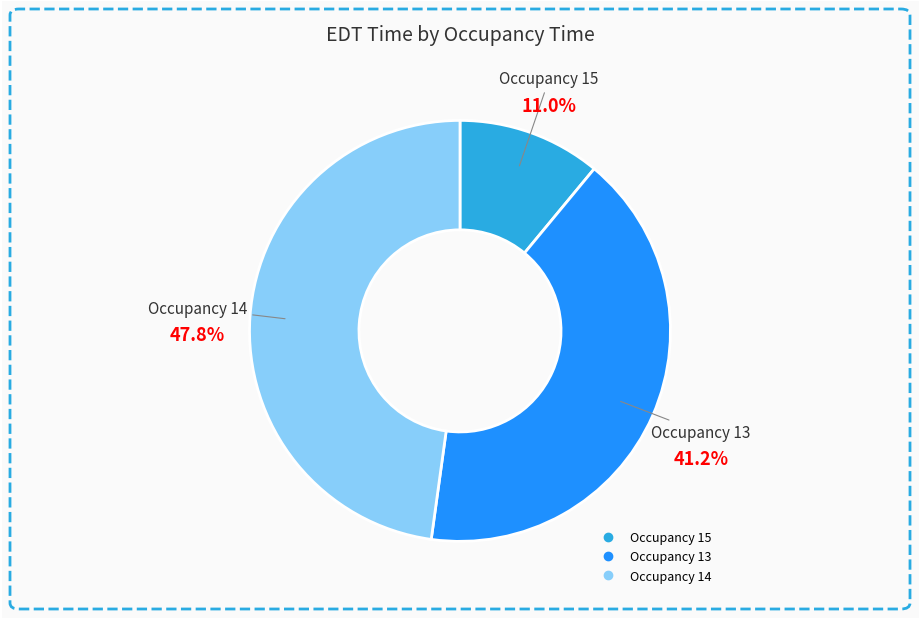

Does any single category account for the majority?

No